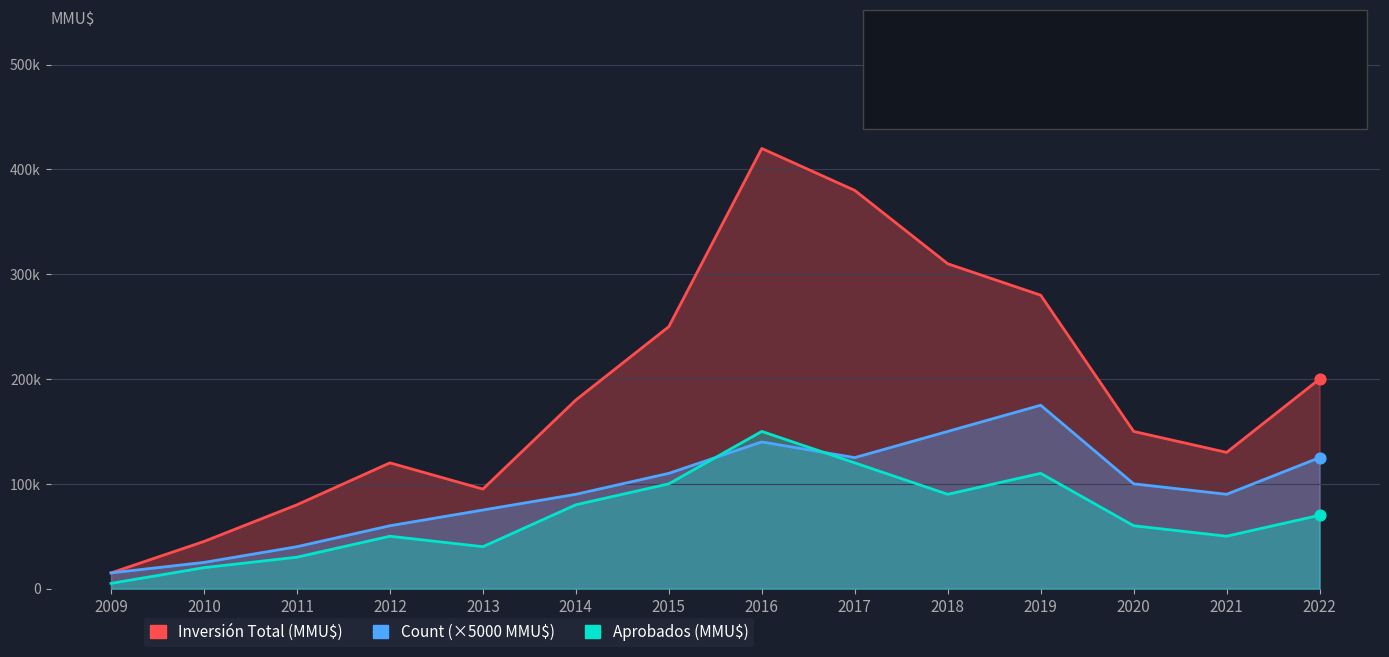

Is the value of Inversión Total (MMU$) at 2017 greater than the value of Aprobados (MMU$) at 2013?

Yes